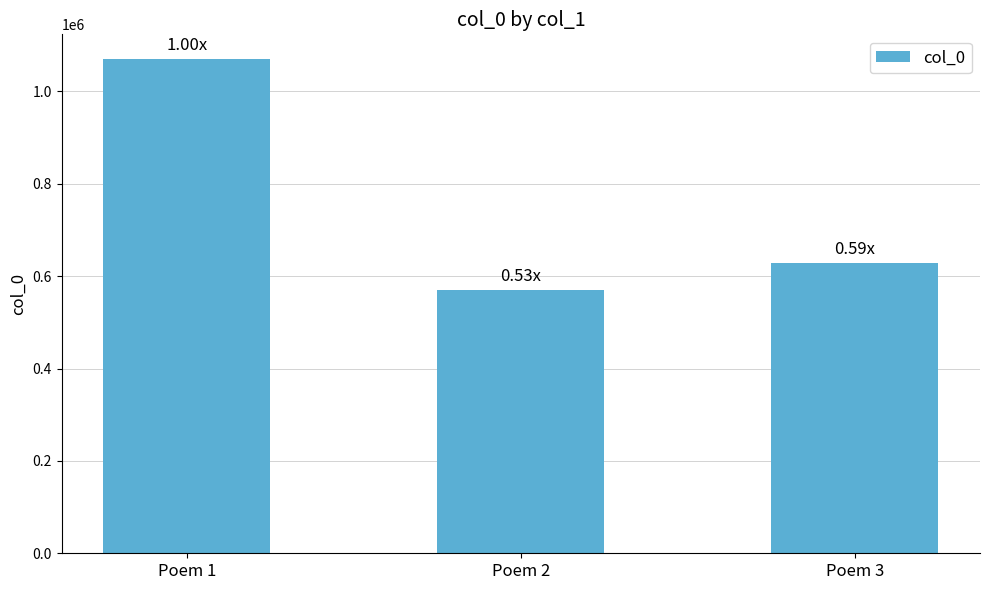

The chart shows a value of 723313 at Poem 1. True or false?

False